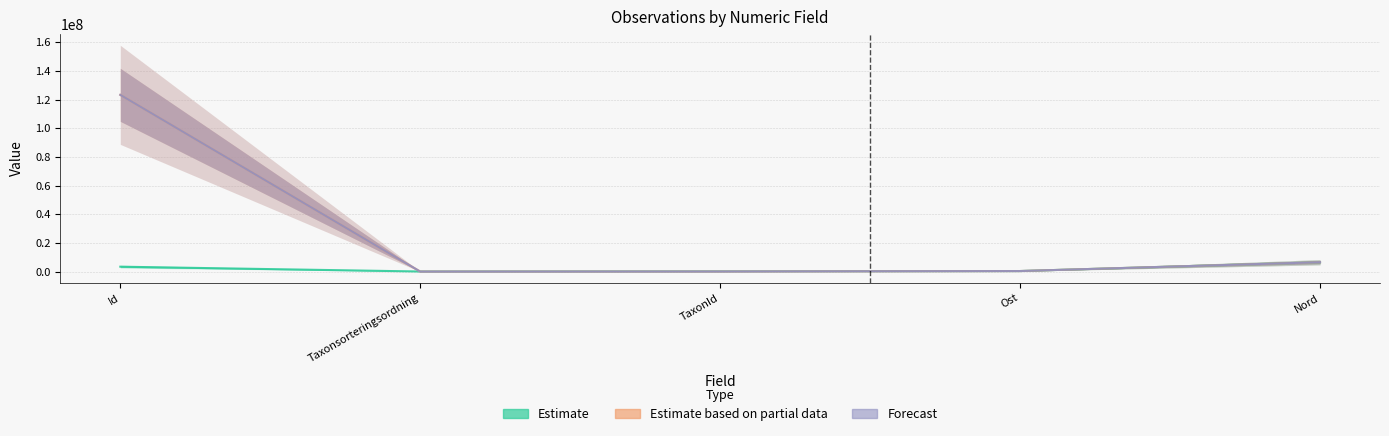

What is the sum of the Estimate values at Nord and Id?

10071746